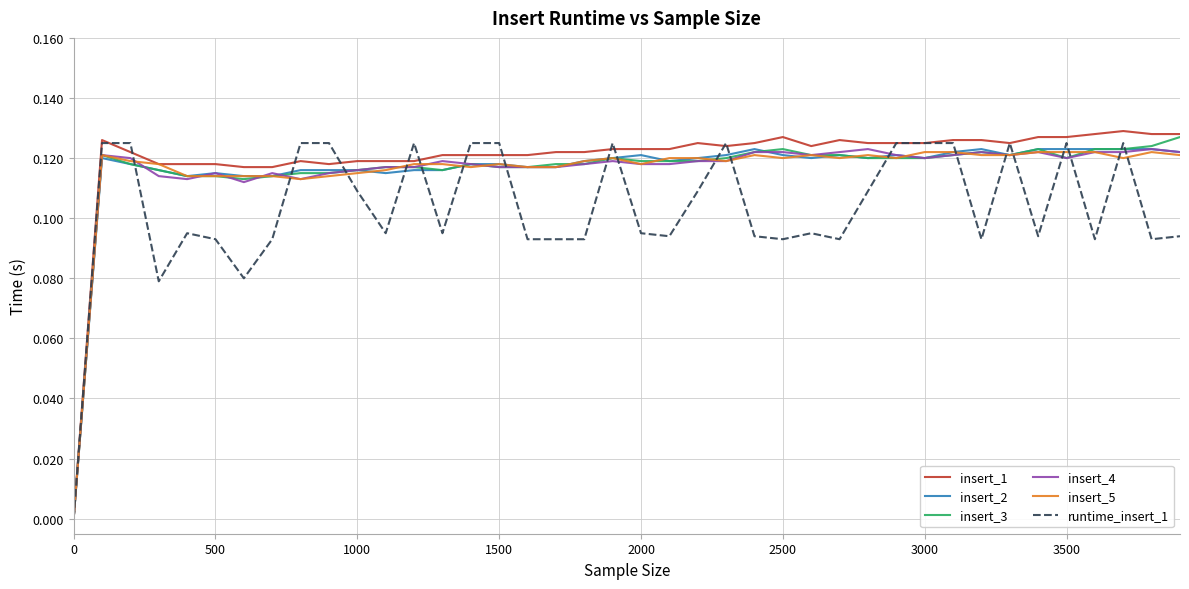

What are all the series names shown in the legend?

insert_1, insert_2, insert_3, insert_4, insert_5, runtime_insert_1